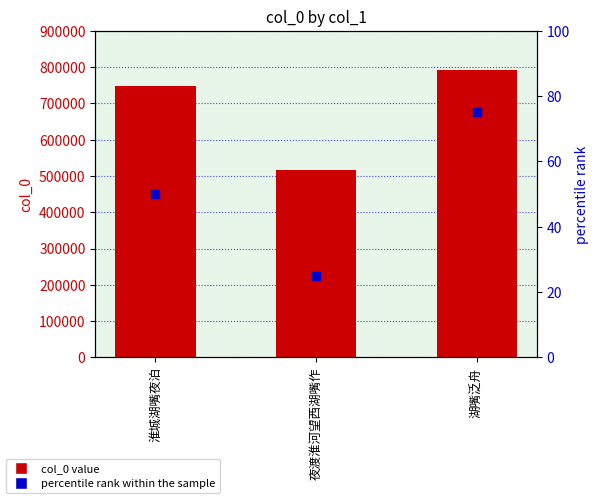

Which series has the widest spread of values?

col_0